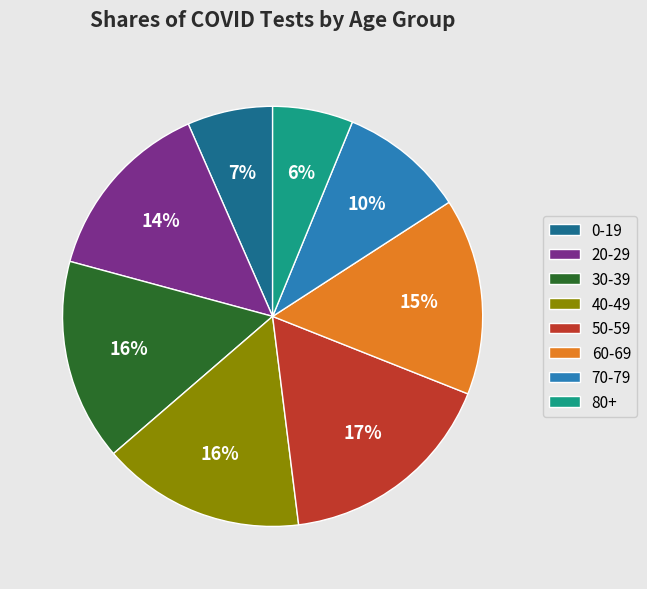

What is the largest slice in the pie chart?

50-59